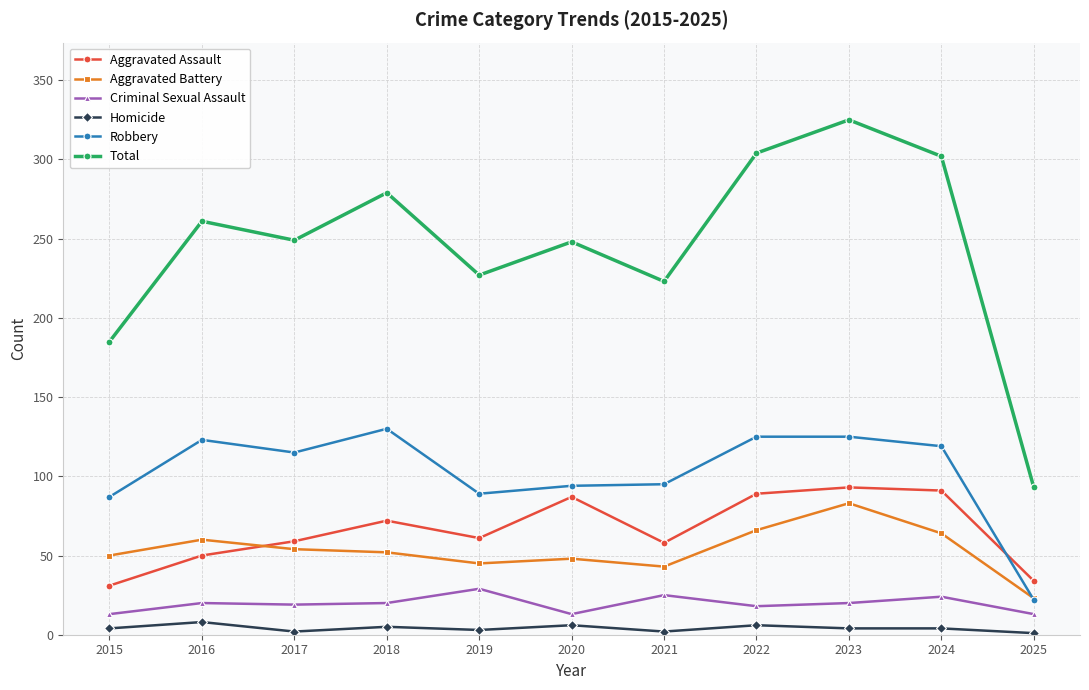

True or false: Aggravated Assault and Total cross at least once.

False